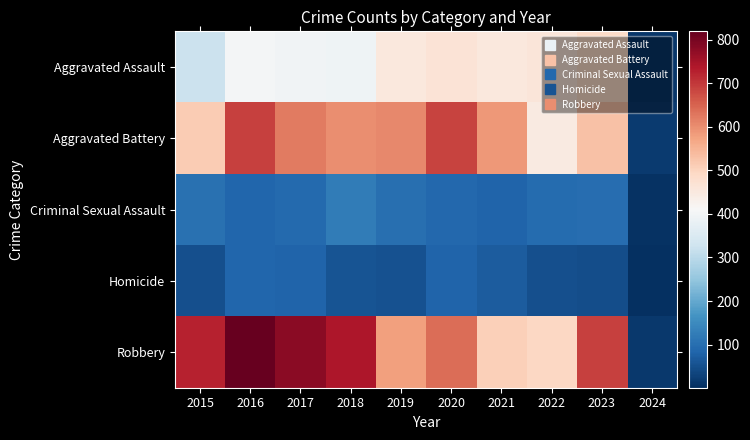

Reading left to right, list all the values displayed in this chart.

Aggravated Assault: 2015=323	2016=402	2017=396	2018=392	2019=452	2020=466	2021=452	2022=458	2023=487	2024=11
Aggravated Battery: 2015=515	2016=691	2017=623	2018=600	2019=608	2020=686	2021=587	2022=446	2023=530	2024=17
Criminal Sexual Assault: 2015=105	2016=87	2017=91	2018=123	2019=102	2020=89	2021=81	2022=94	2023=97	2024=7
Homicide: 2015=50	2016=87	2017=82	2018=56	2019=53	2020=81	2021=69	2022=49	2023=48	2024=1
Robbery: 2015=726	2016=819	2017=780	2018=741	2019=577	2020=637	2021=506	2022=496	2023=689	2024=16